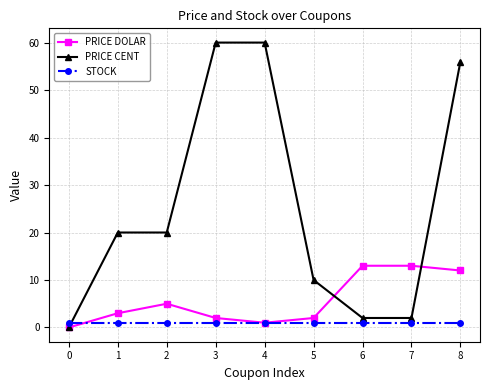

List the series in order of their overall mean, lowest first.

STOCK, PRICE DOLAR, PRICE CENT